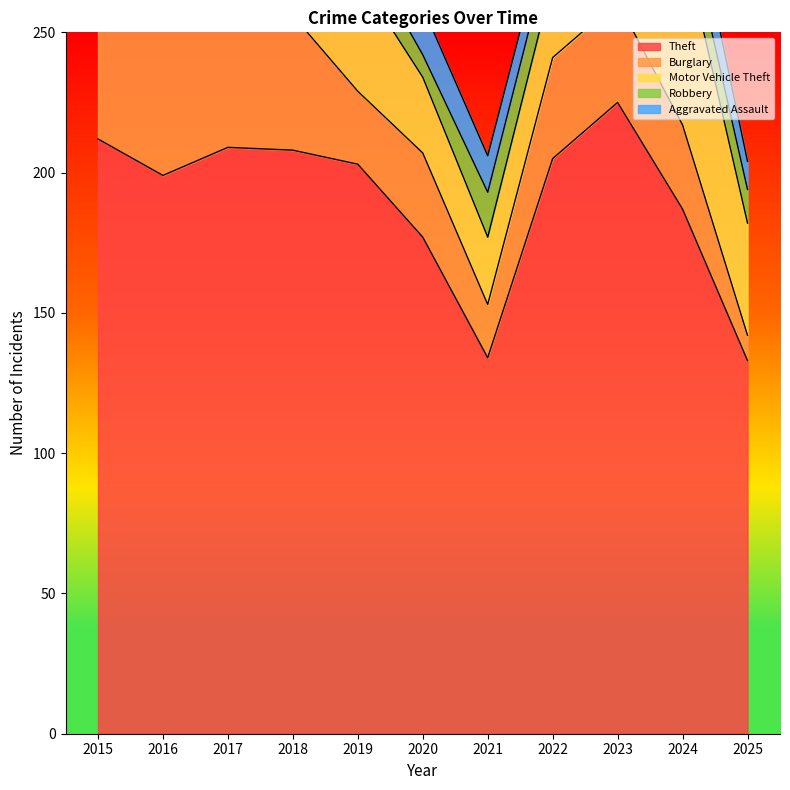

True or false: Theft and Motor Vehicle Theft intersect in this chart.

False